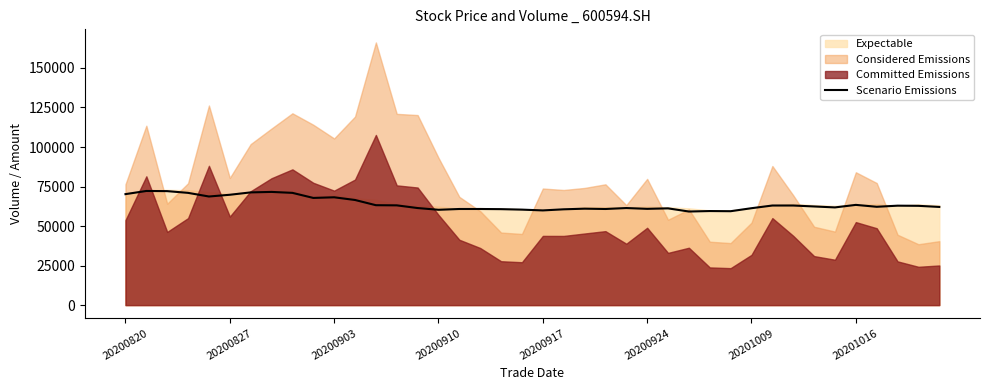

What is the difference between the values at 11 and 27?

7300.0